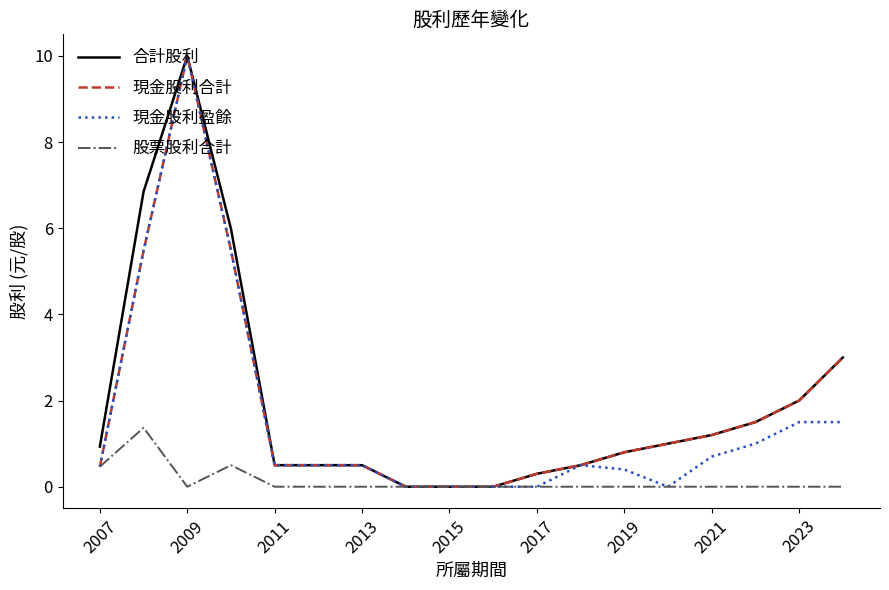

What is the maximum value for 合計股利?

10.0